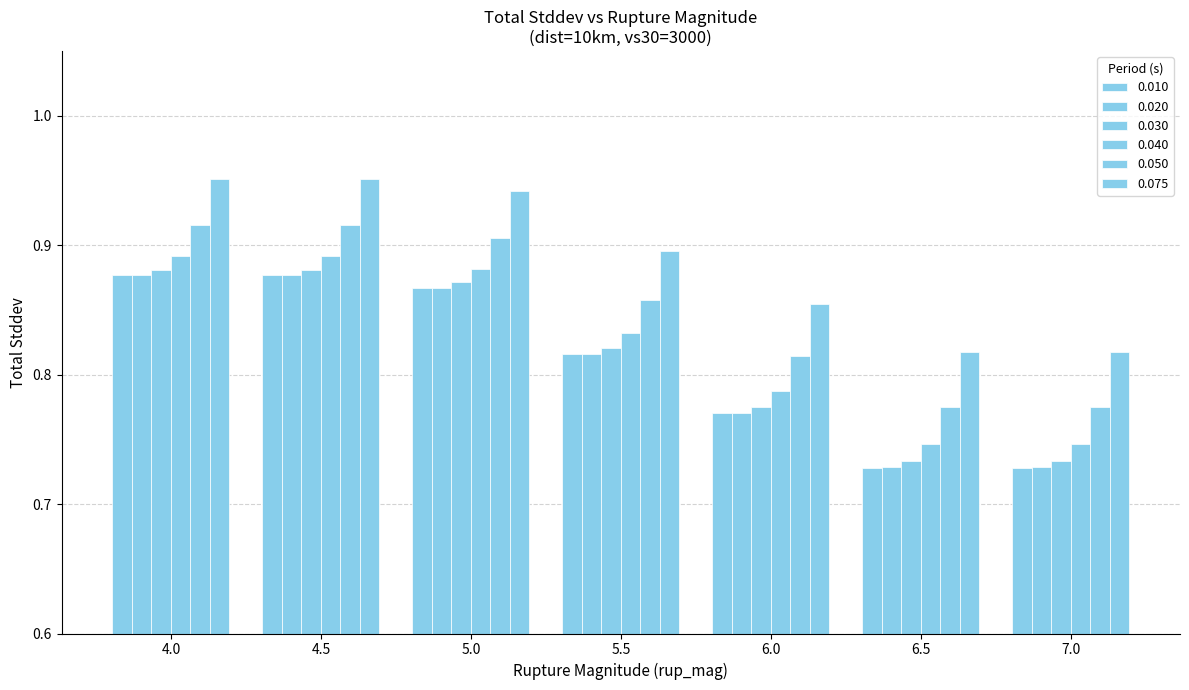

List the labels in order of 0.030 value, smallest first.

6.5, 7.0, 6.0, 5.5, 5.0, 4.0, 4.5